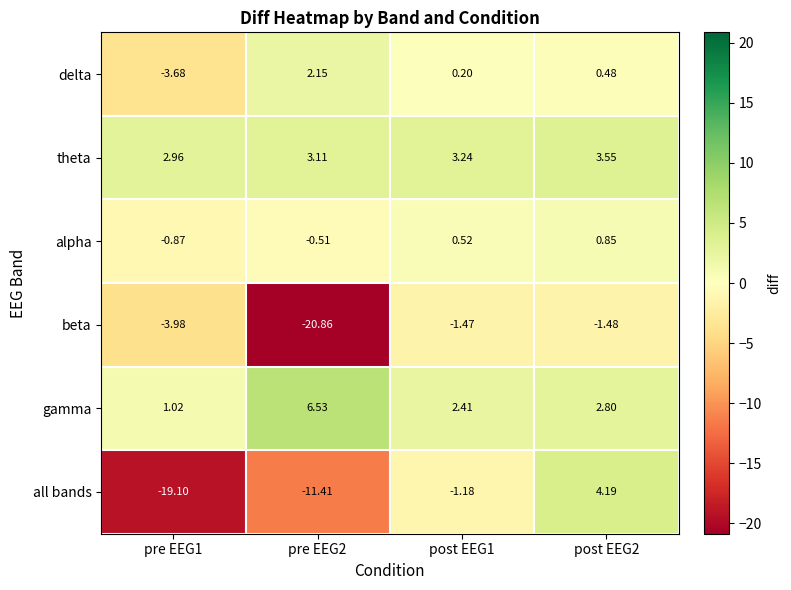

Is the value of all bands at post EEG1 greater than the value of theta at post EEG2?

No